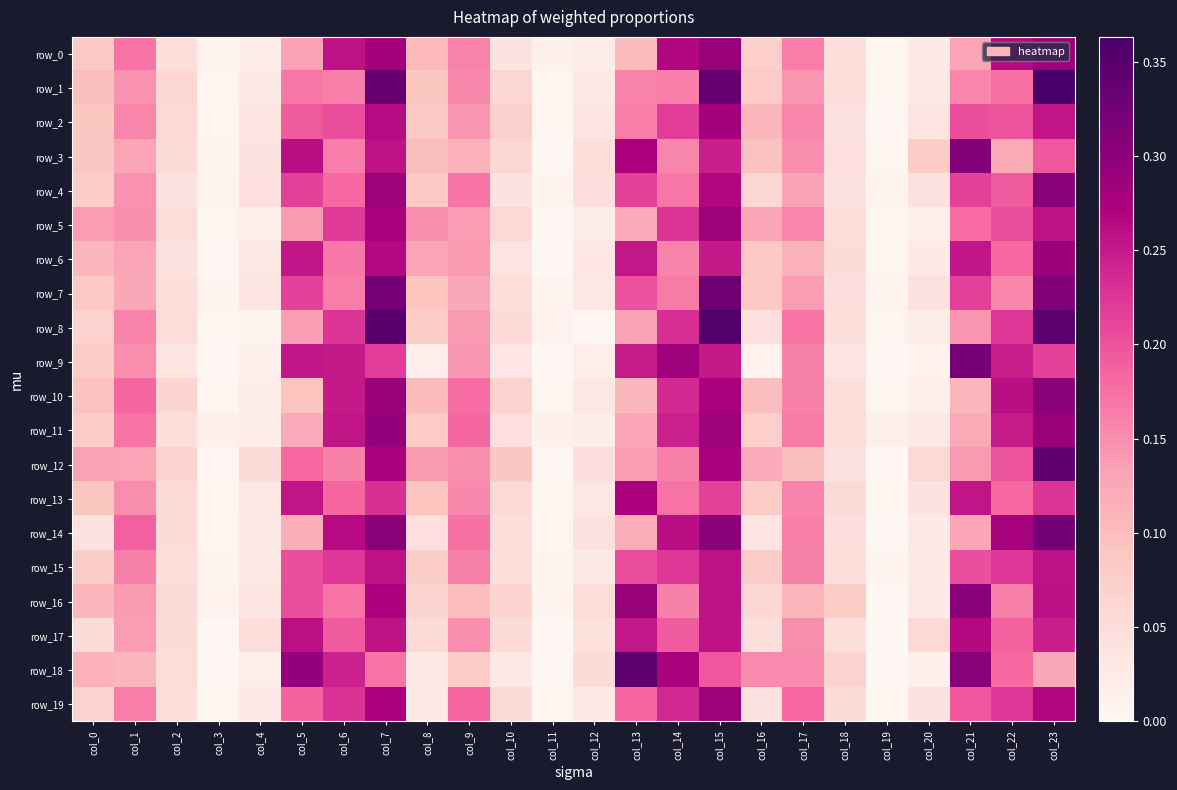

At which category is the sum across all series the highest?

col_15